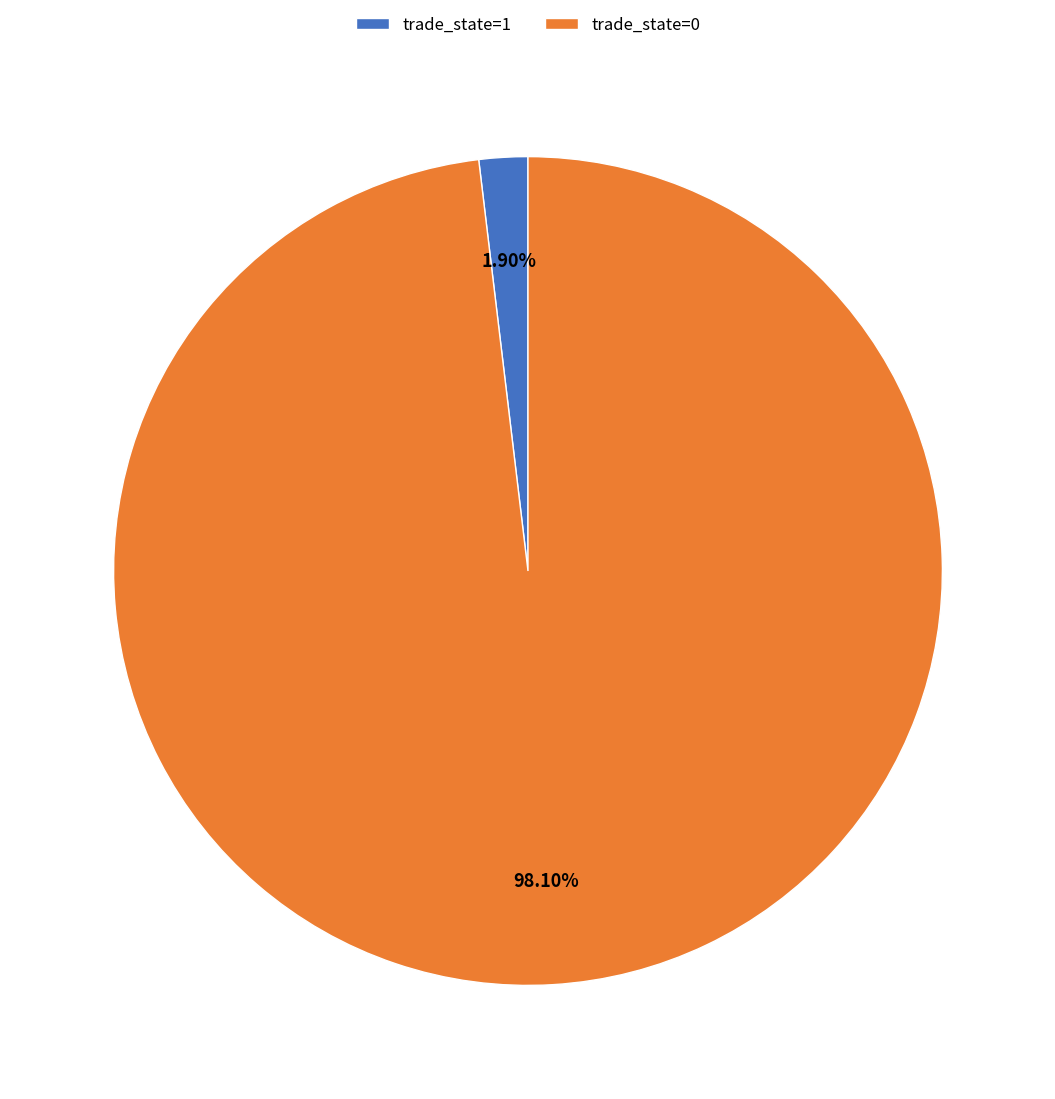

Is the sum of trade_state=0 and trade_state=1 greater than half?

Yes